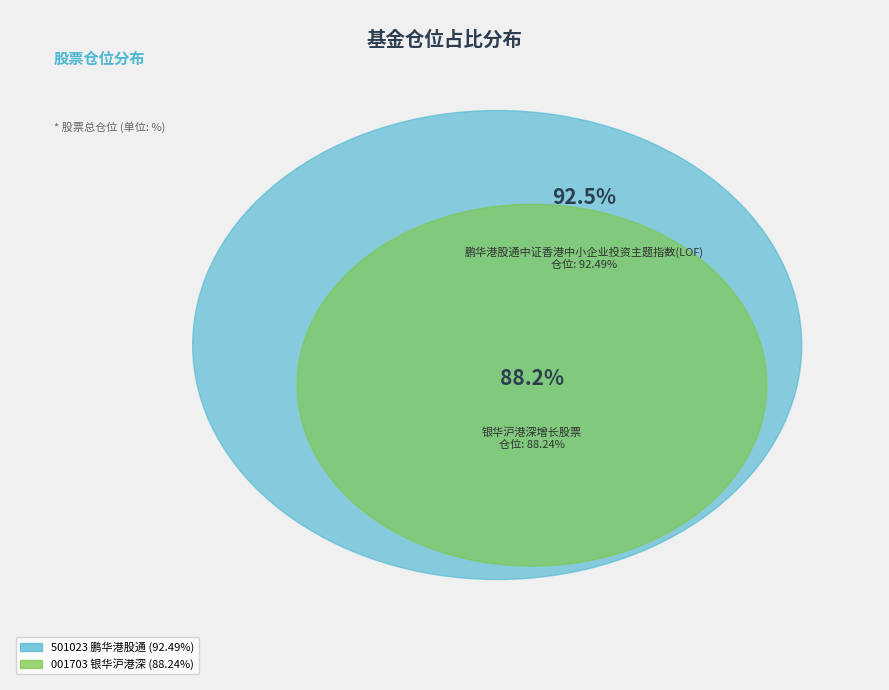

Rank the categories by value from highest to lowest.

鹏华港股通中证香港中小企业投资主题指数(LOF), 银华沪港深增长股票